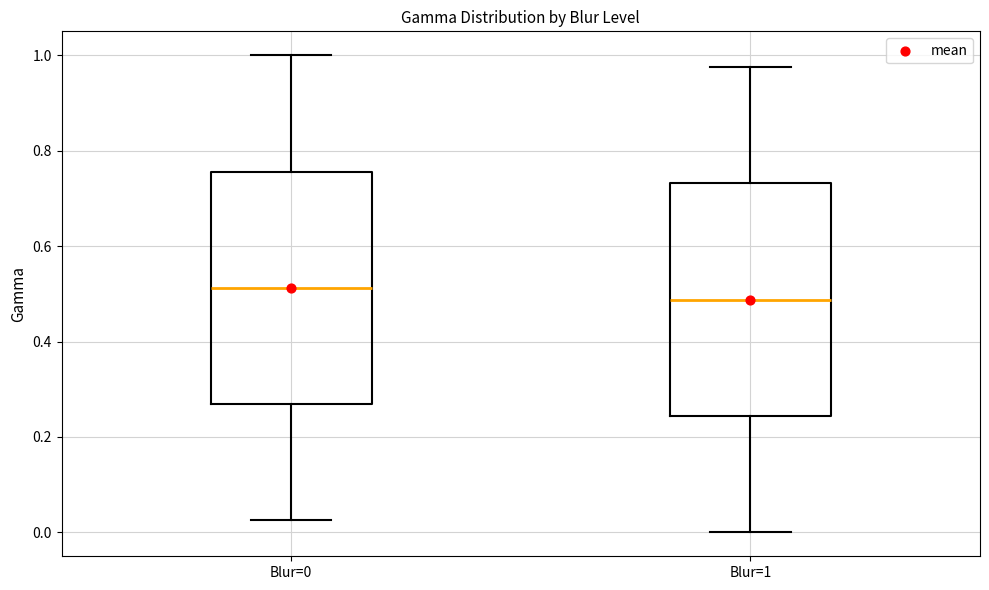

Which box has the highest median line?

Blur=0